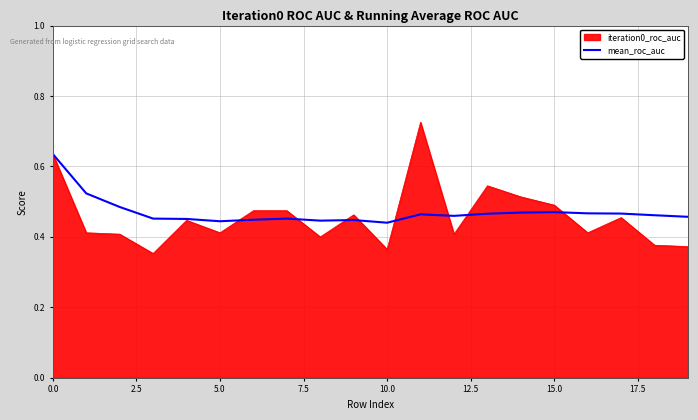

Rank the series by their maximum value, from highest to lowest.

iteration0_roc_auc, mean_roc_auc